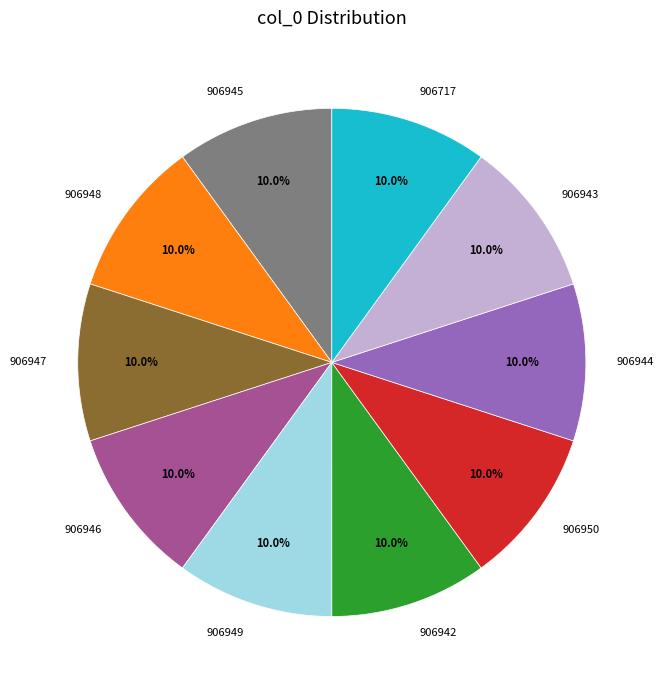

What is the total percentage of 906946 and 906943?

20.0%